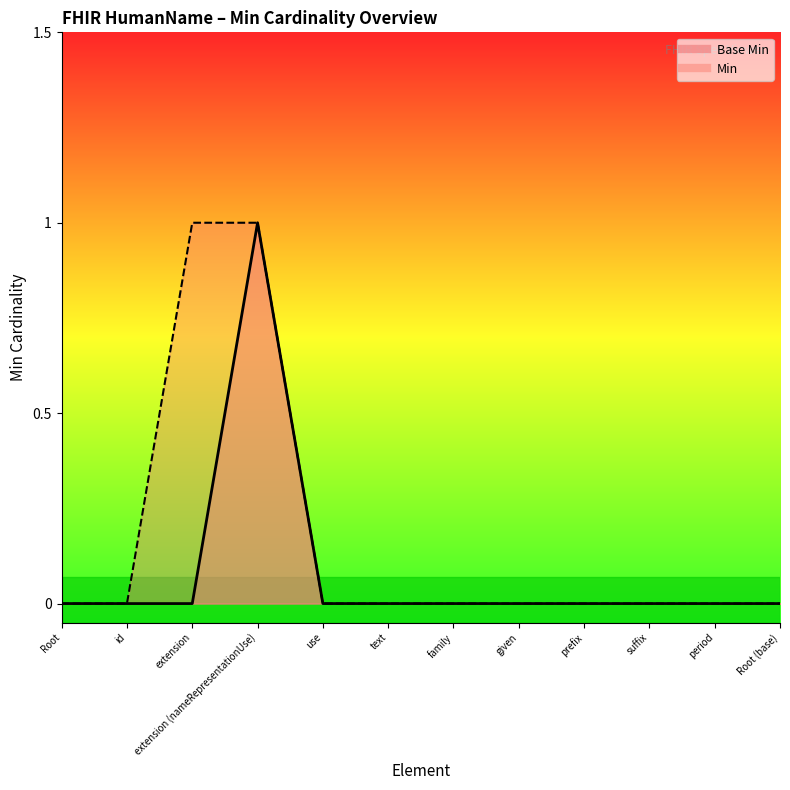

Is it true that the value at prefix is 1?

False